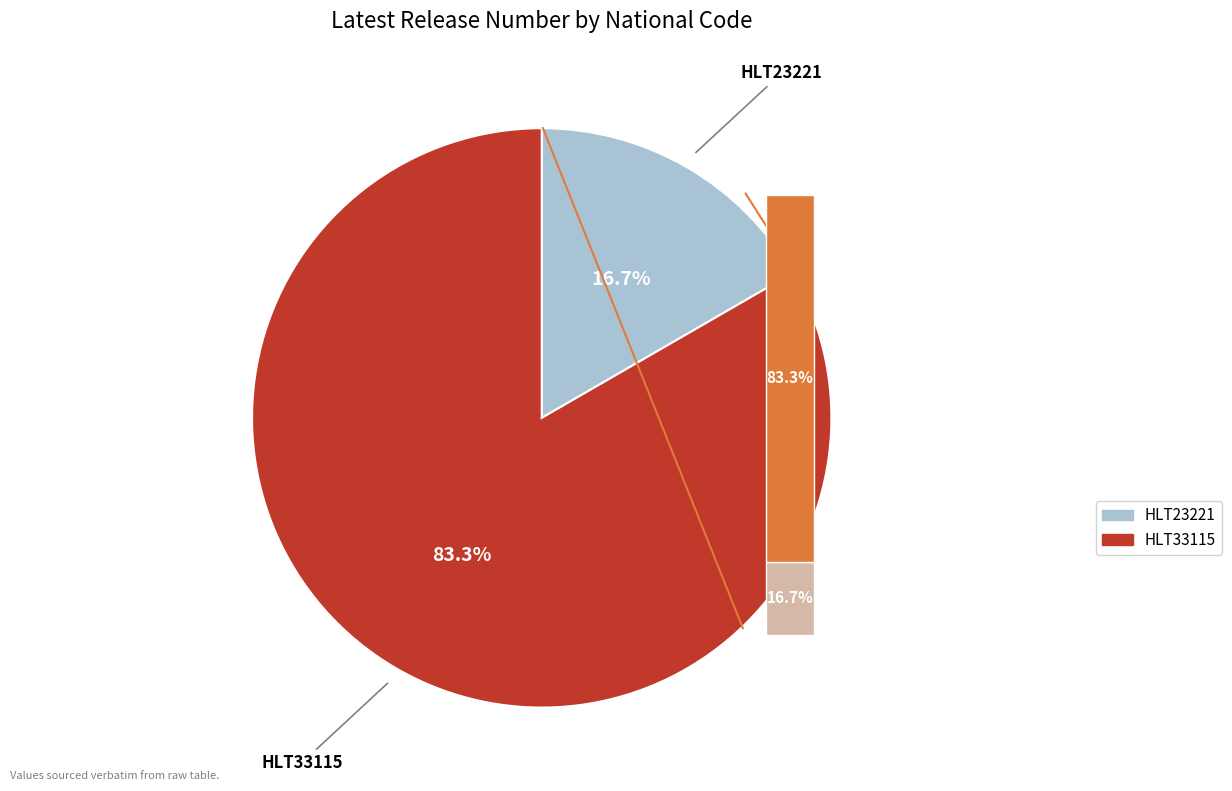

What is the change in value from HLT23221 to HLT33115?

+4